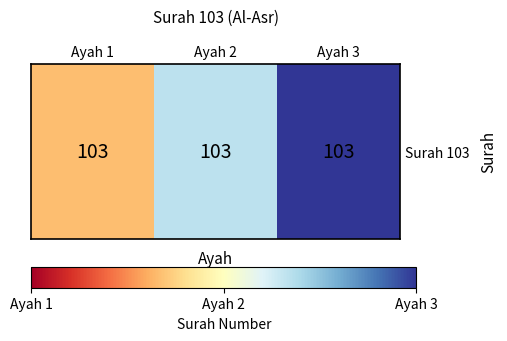

At which label does the data first exceed 2?

Ayah 3